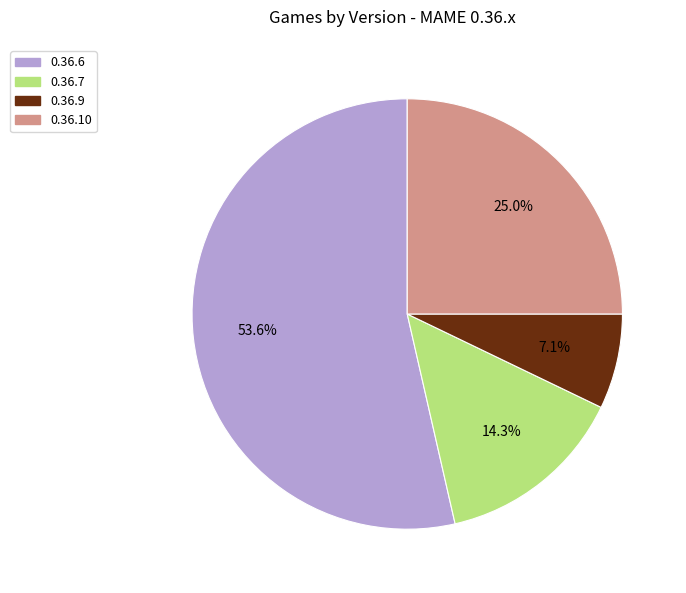

The 0.36.6 slice represents 65% of the pie. True or false?

False